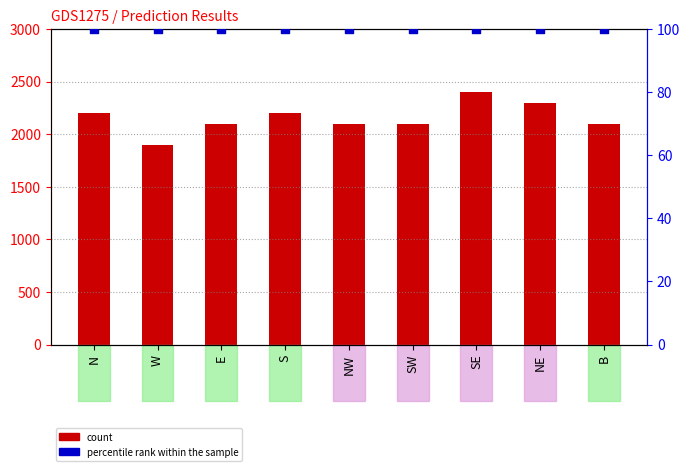

What are all the series names shown in the legend?

count, percentile rank within the sample